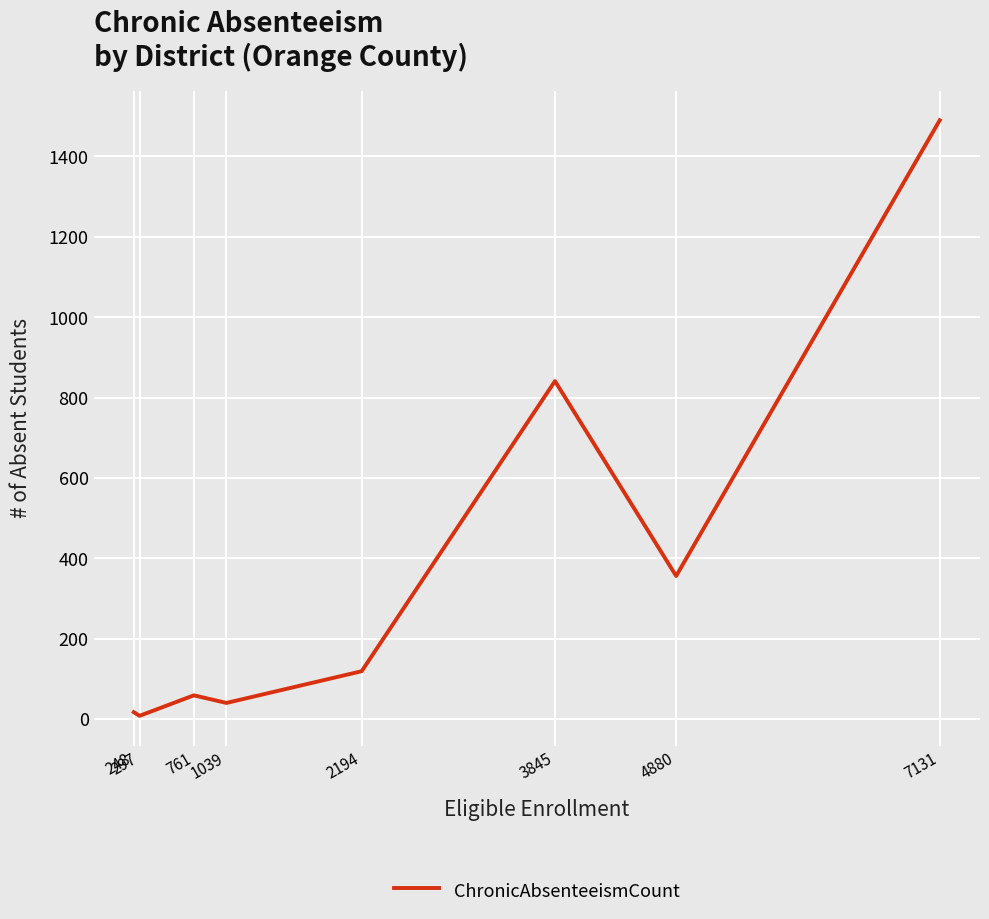

What is the change in value from 297 to 2194?

+111